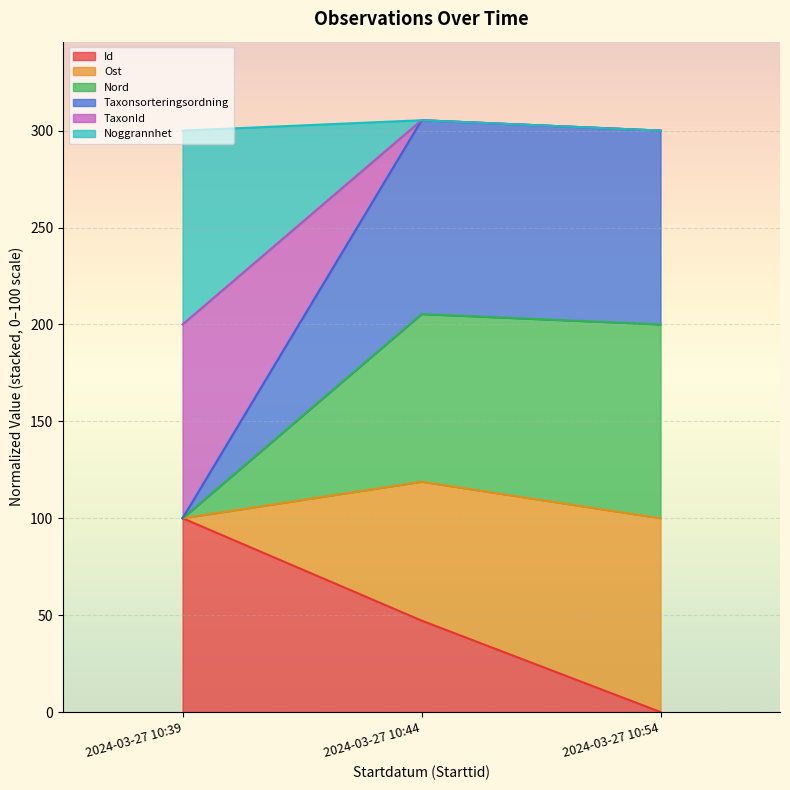

How many data points does each series have?

3